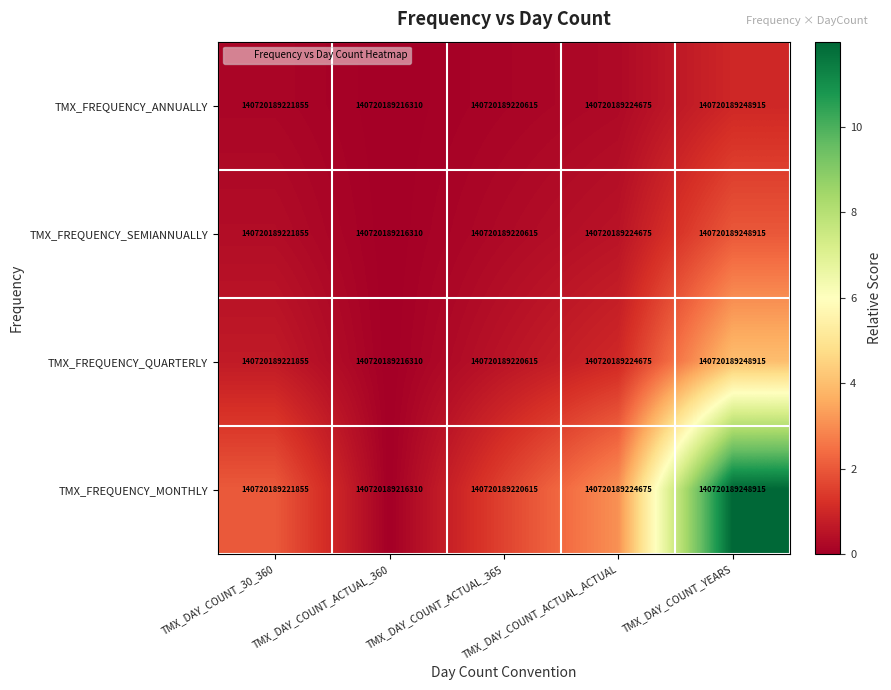

What is the highest value of the TMX_FREQUENCY_ANNUALLY series?

1.0